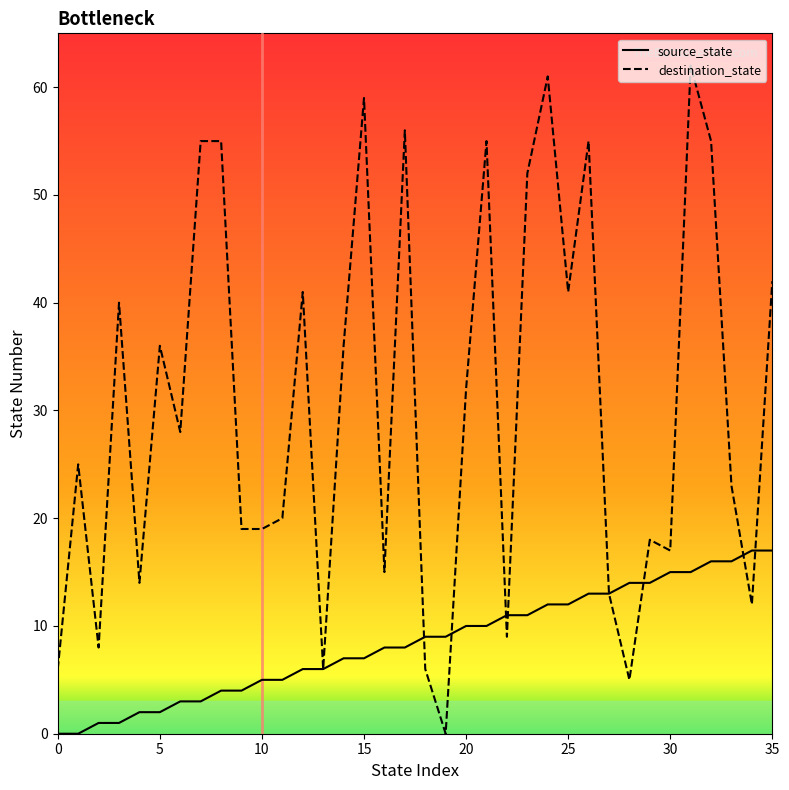

Which series has the largest total across all categories?

destination_state